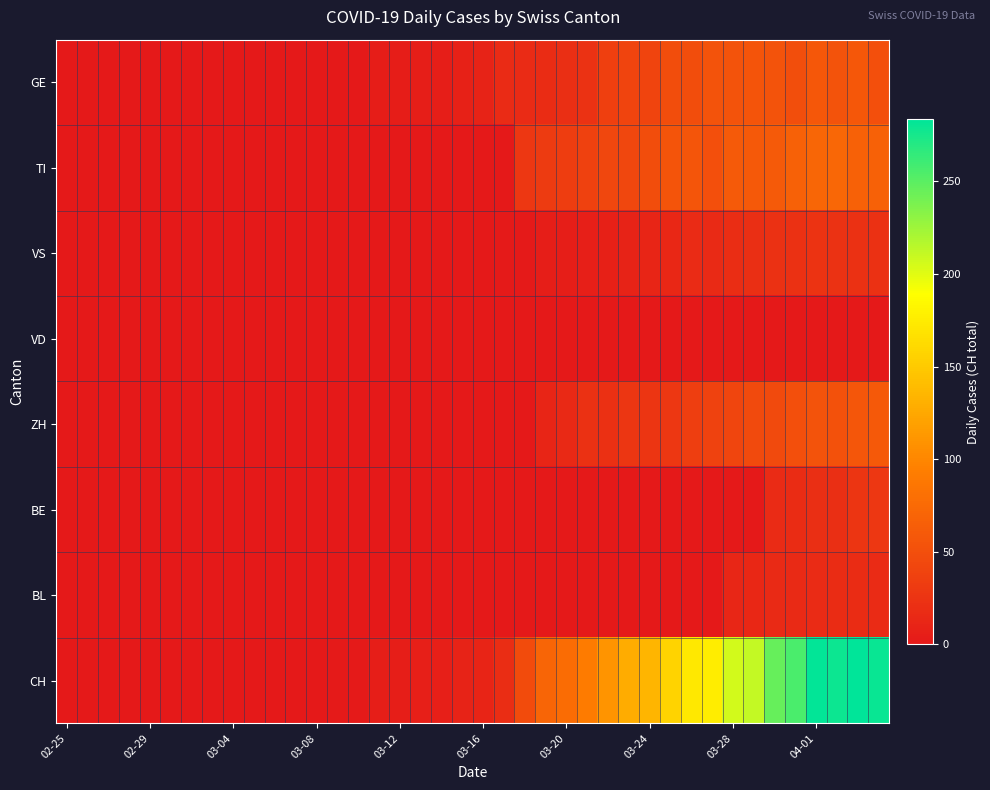

At how many categories does at least one series exceed 164?

10